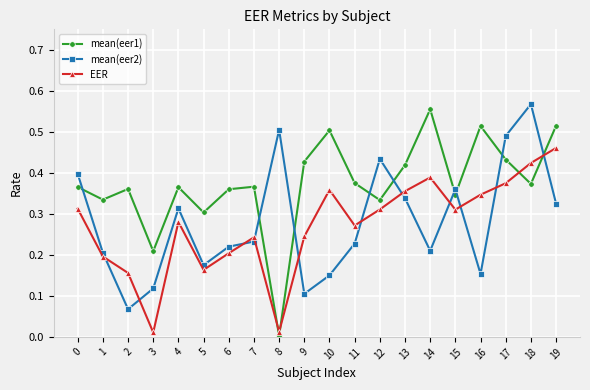

The EER series shows 0.4 at 17. True or false?

True